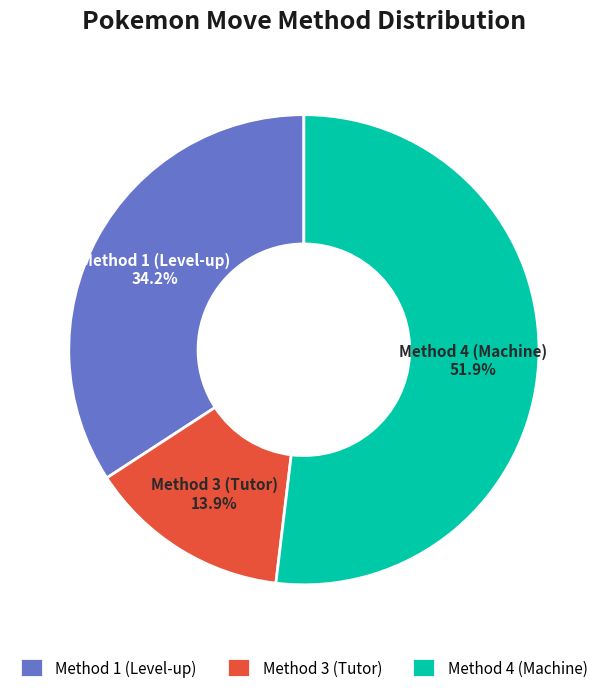

Is the sum of Method 1 and Method 4 greater than half?

Yes